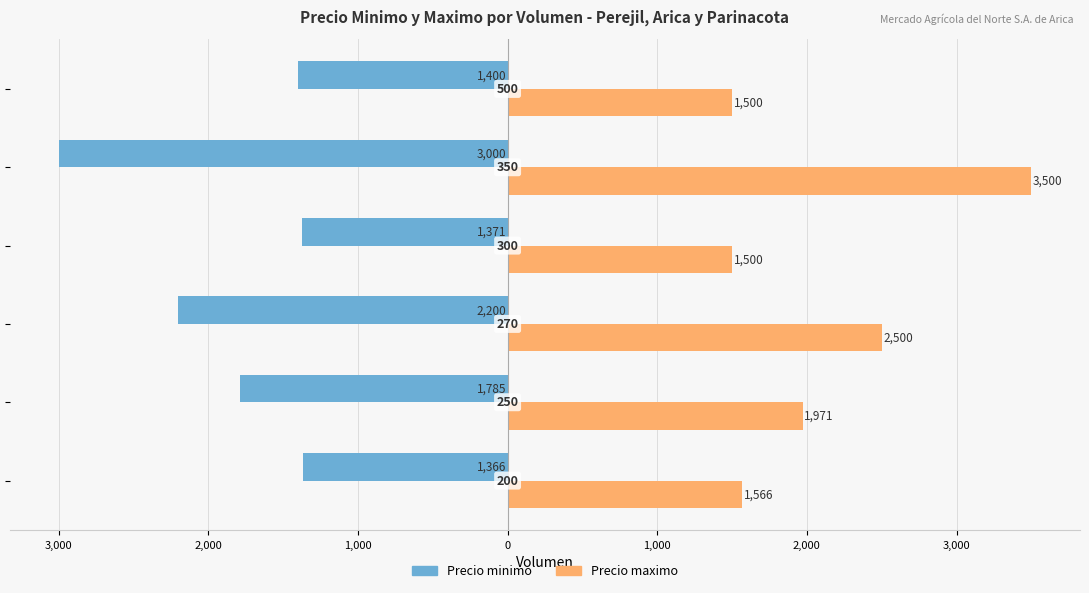

What are all the series names shown in the legend?

Precio minimo, Precio maximo